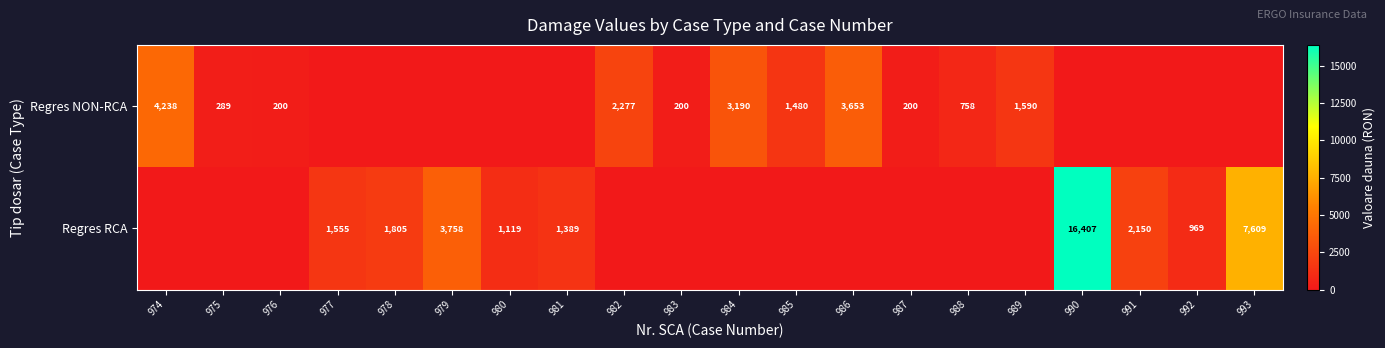

How many data points does each series have?

20